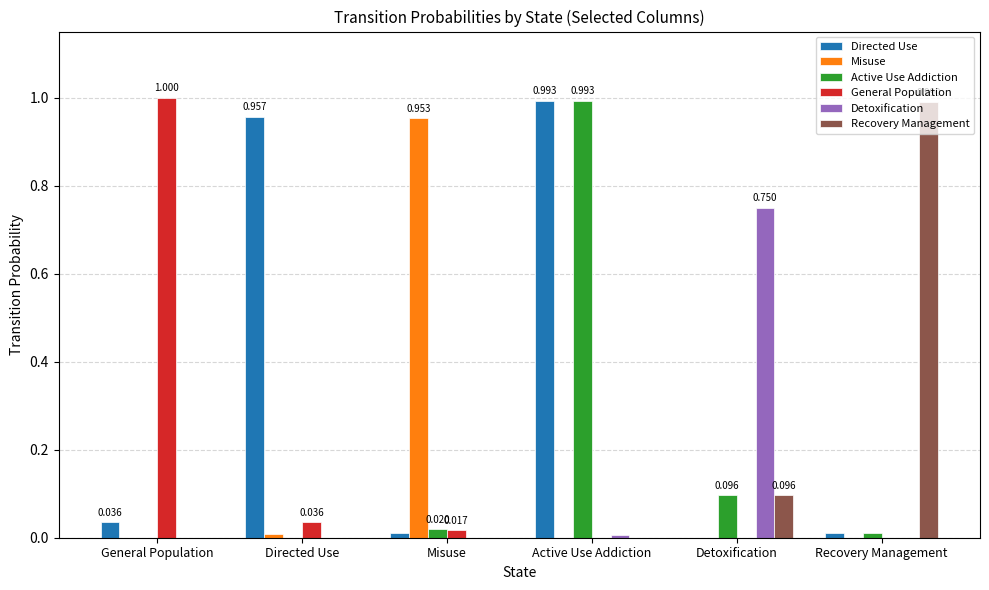

Which series has the largest total across all categories?

Directed Use